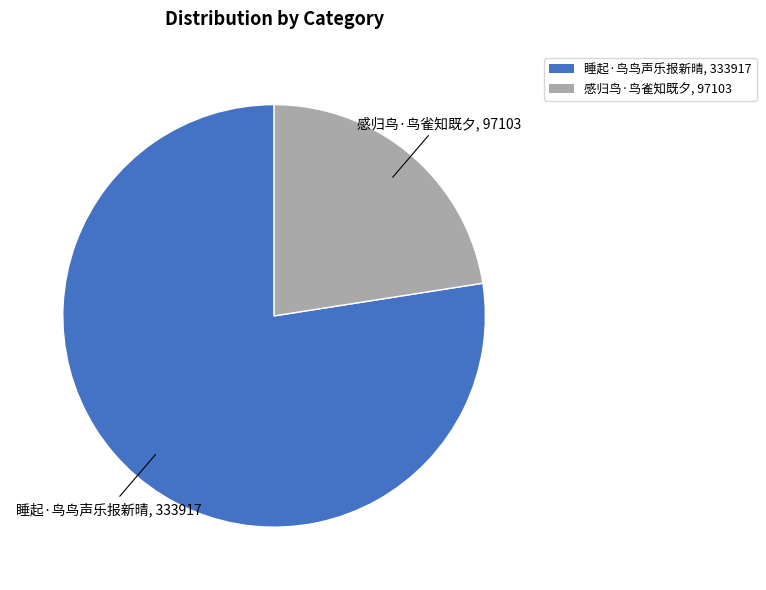

Is the sum of 感归鸟·鸟雀知既夕 and 睡起·鸟鸟声乐报新晴 greater than half?

Yes